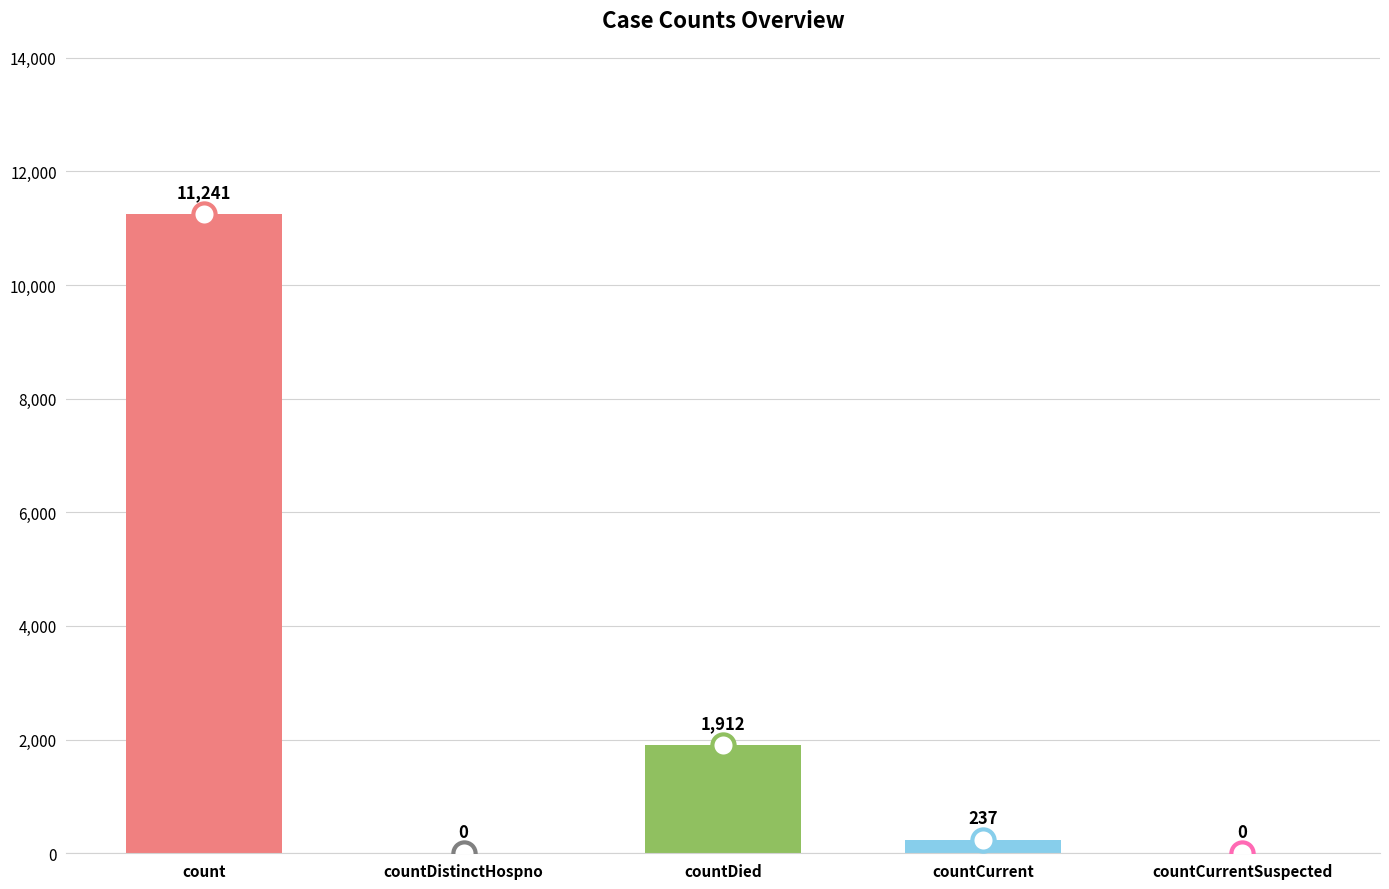

Reading right to left, what are all the values shown in this chart?

countCurrentSuspected=0	countCurrent=237	countDied=1912	countDistinctHospno=0	count=11241